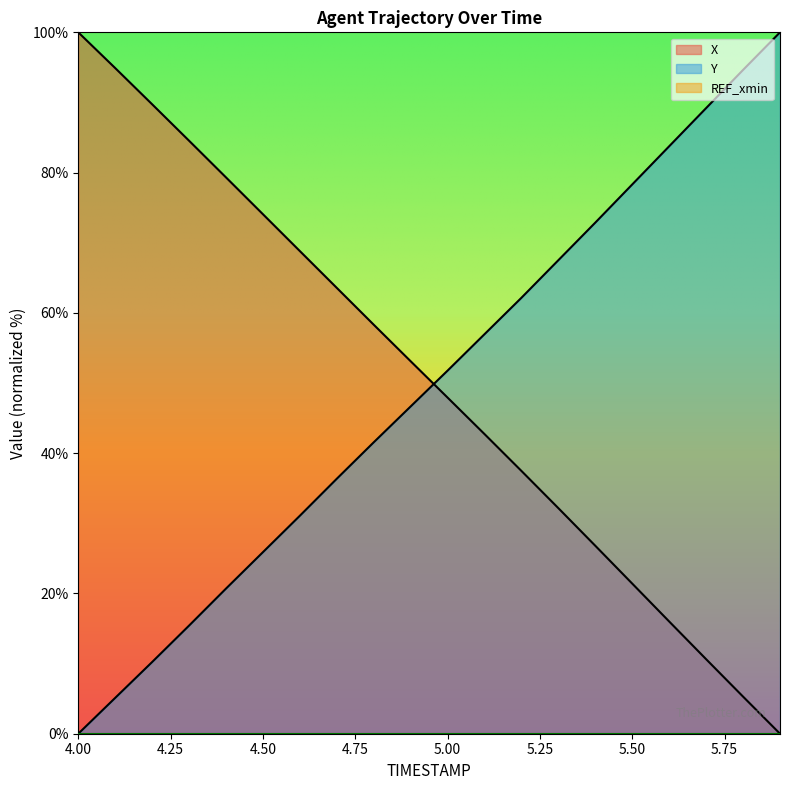

True or false: Y has more than 2 interior local peaks.

False